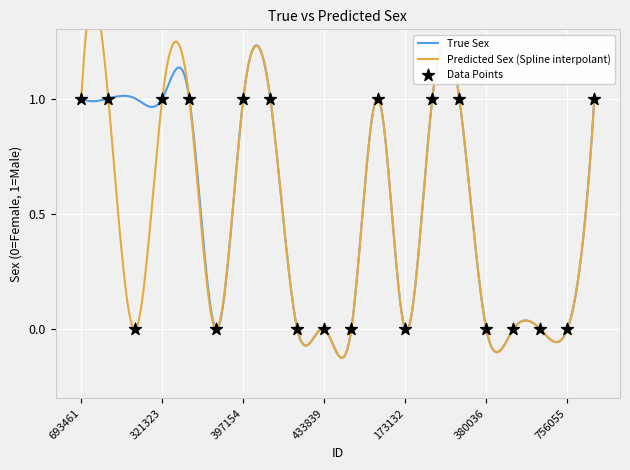

Which has a higher value, 693461 or 285345?

693461